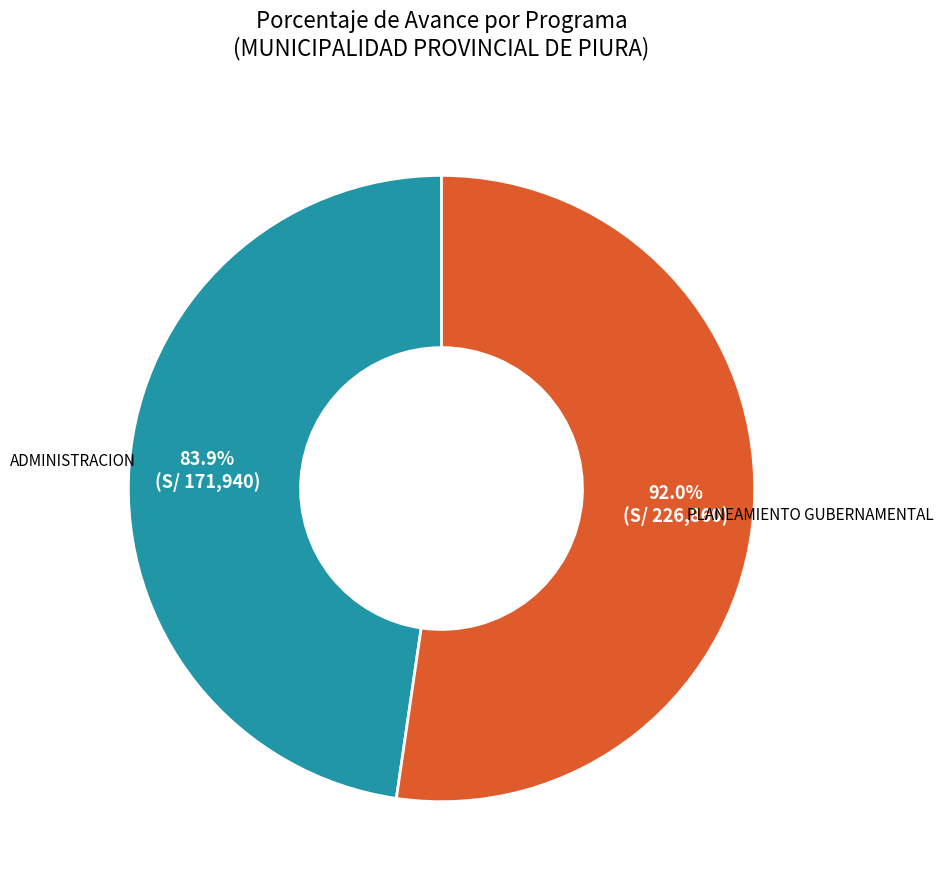

Is it true that 006: PLANEAMIENTO GUBERNAMENTAL is 52% of the pie?

True